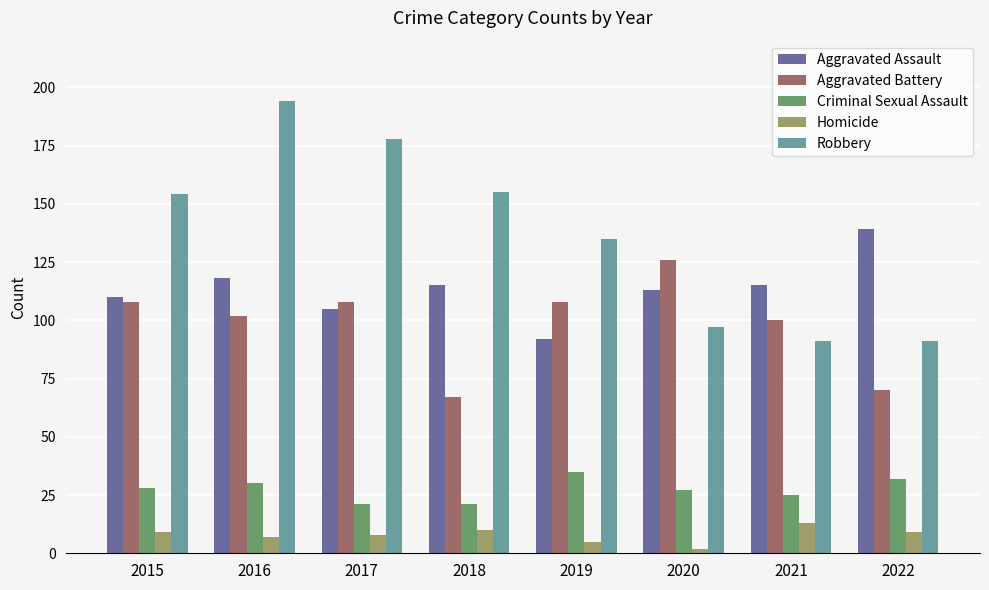

Reading left to right, extract all data points from this chart.

Aggravated Assault: 110	118	105	115	92	113	115	139
Aggravated Battery: 108	102	108	67	108	126	100	70
Criminal Sexual Assault: 28	30	21	21	35	27	25	32
Homicide: 9	7	8	10	5	2	13	9
Robbery: 154	194	178	155	135	97	91	91